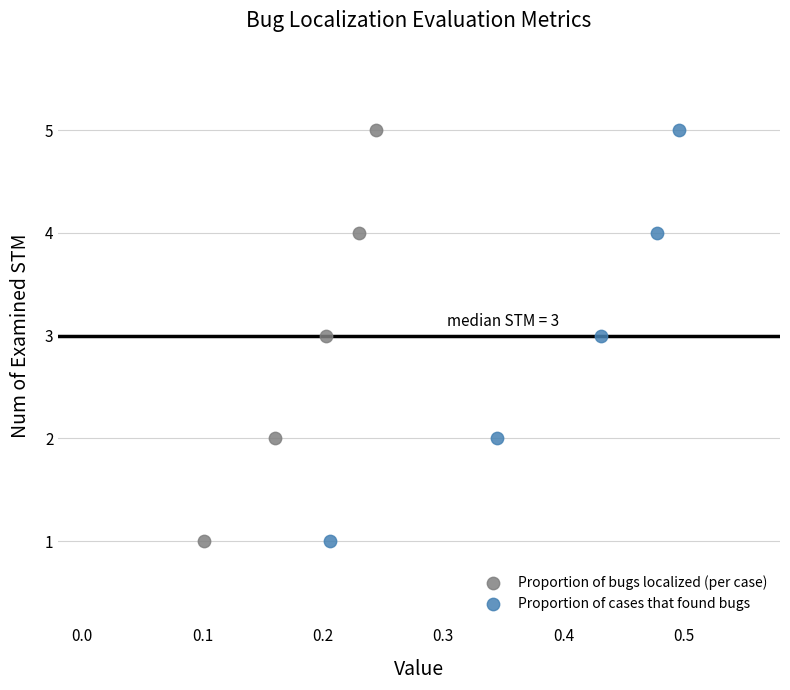

What are all the series names shown in the legend?

Proportion of bugs localized (per case), Proportion of cases that found bugs